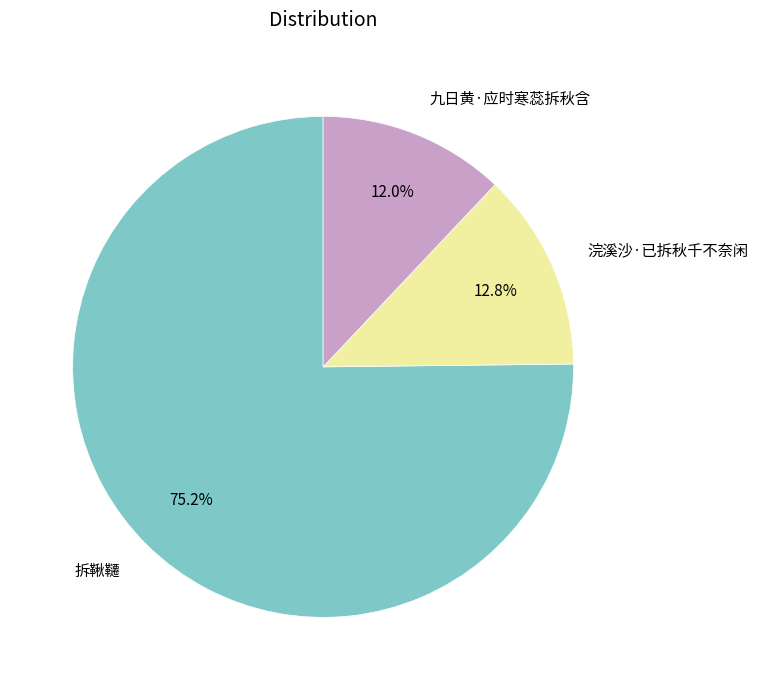

Which slice is the smallest?

九日黄·应时寒蕊拆秋含